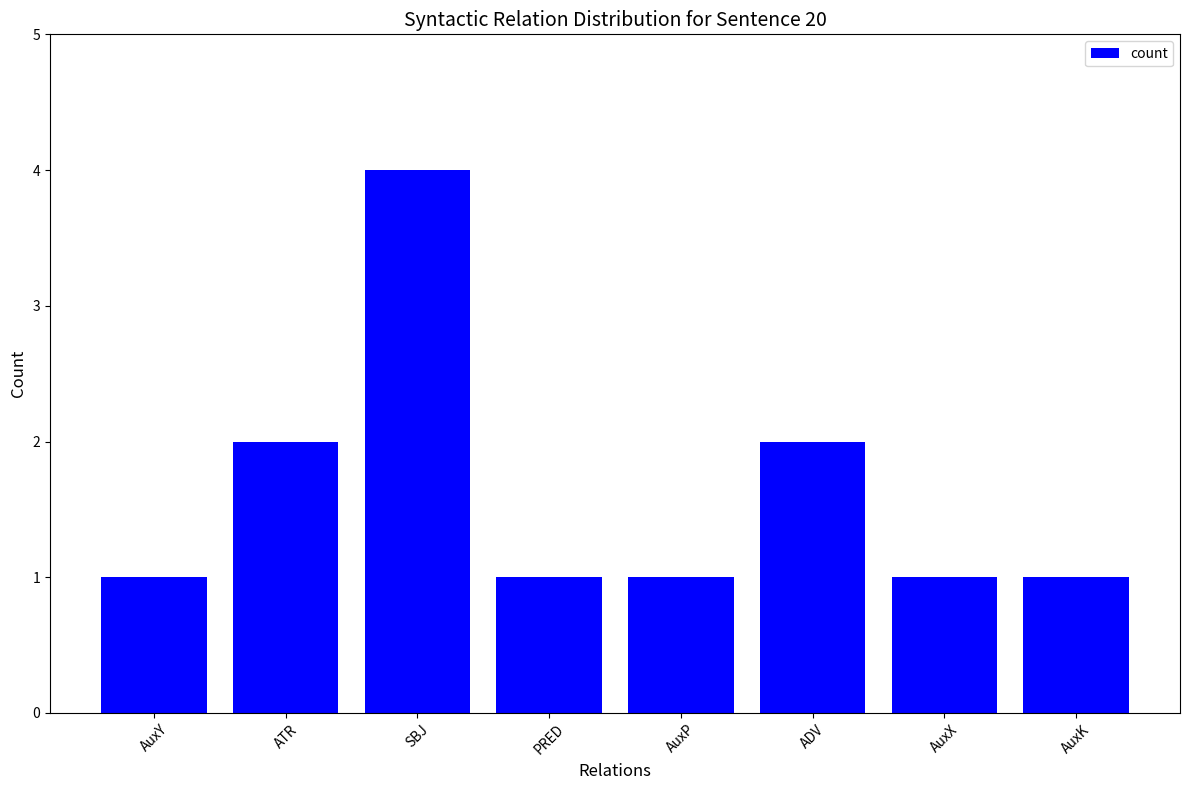

How many distinct data groups are displayed?

1